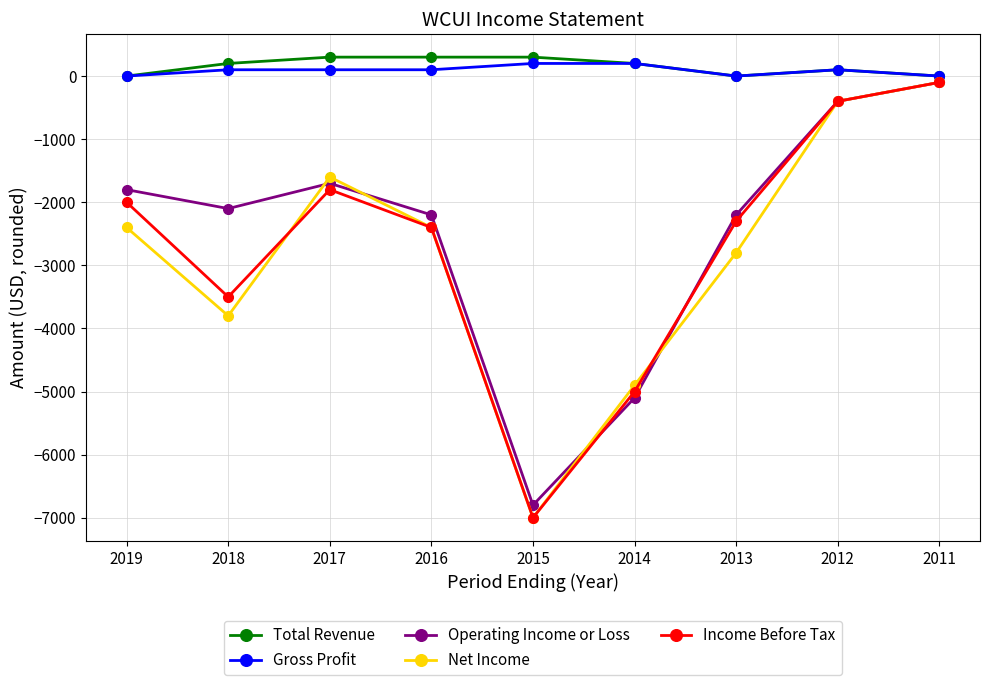

What is the value of the Net Income point at the 8th from the left?

-400